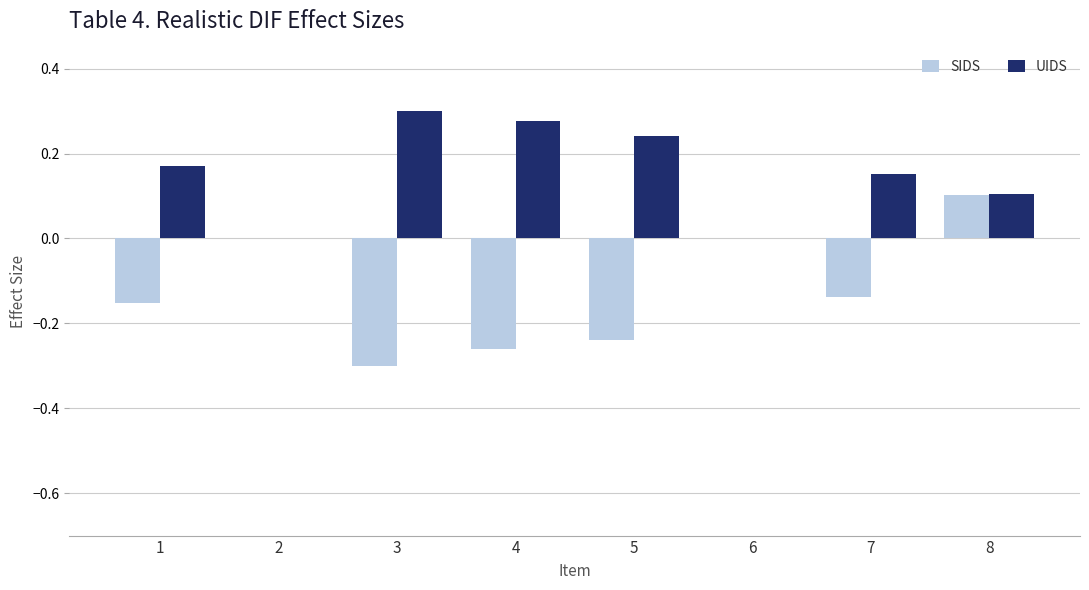

The value of SIDS at 3 is -0.1. True or false?

False